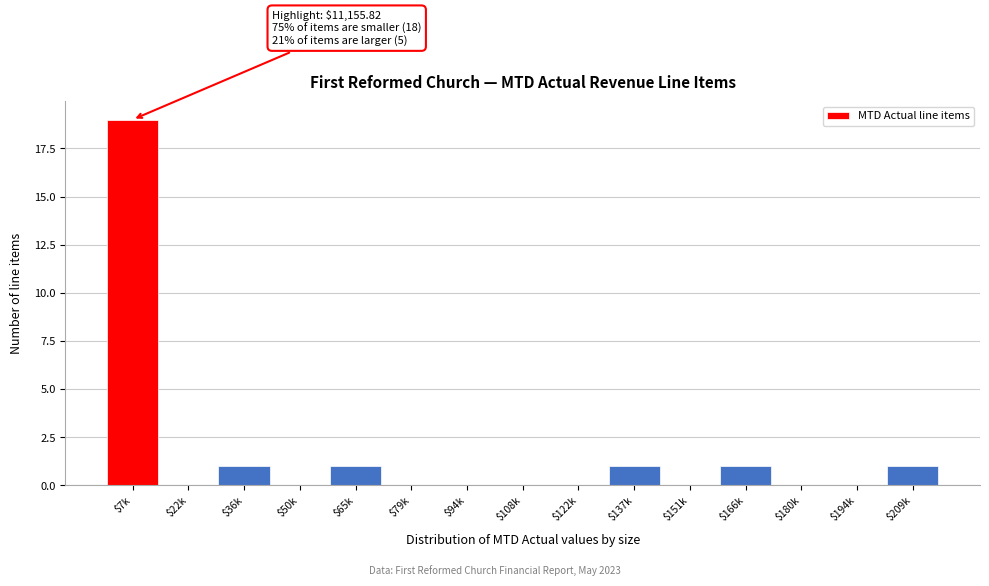

True or false: the data shows 0 at $122k.

True